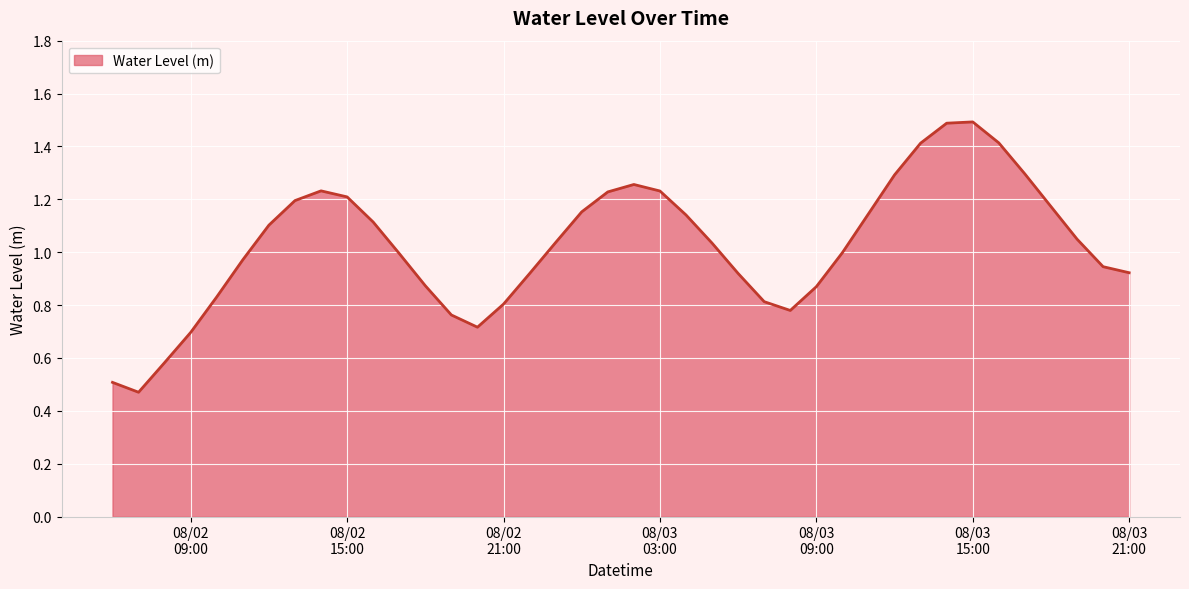

What is the maximum value shown in the chart?

1.5